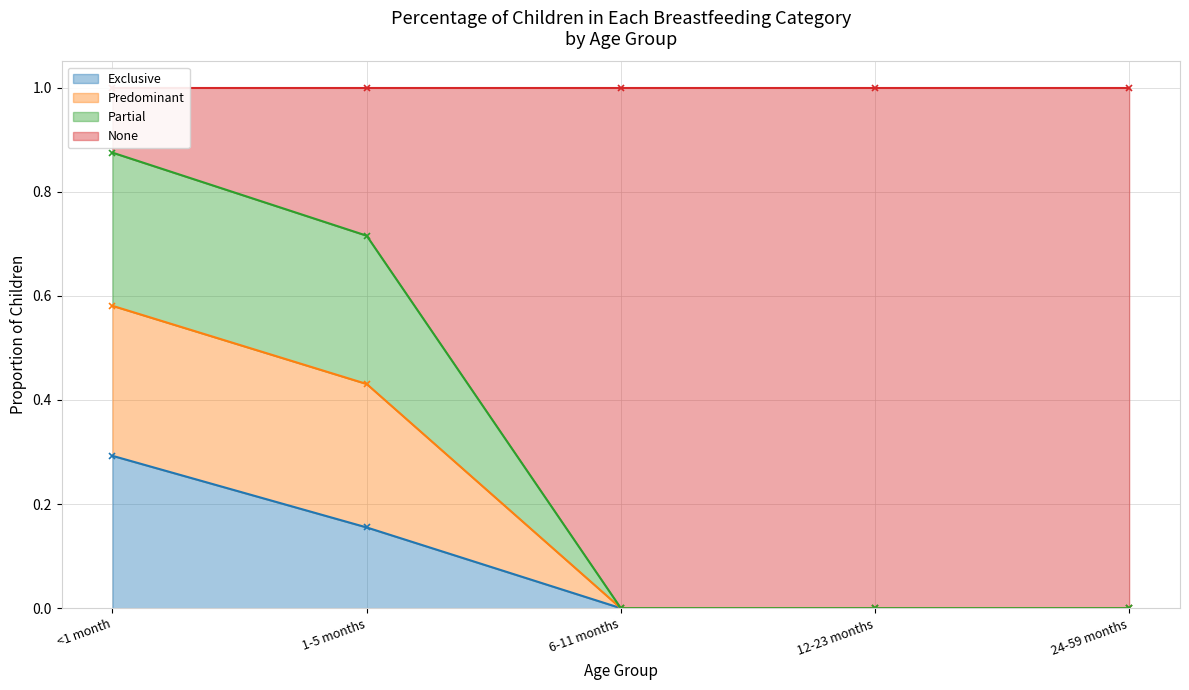

Which category has the highest value in the Exclusive series?

<1 month